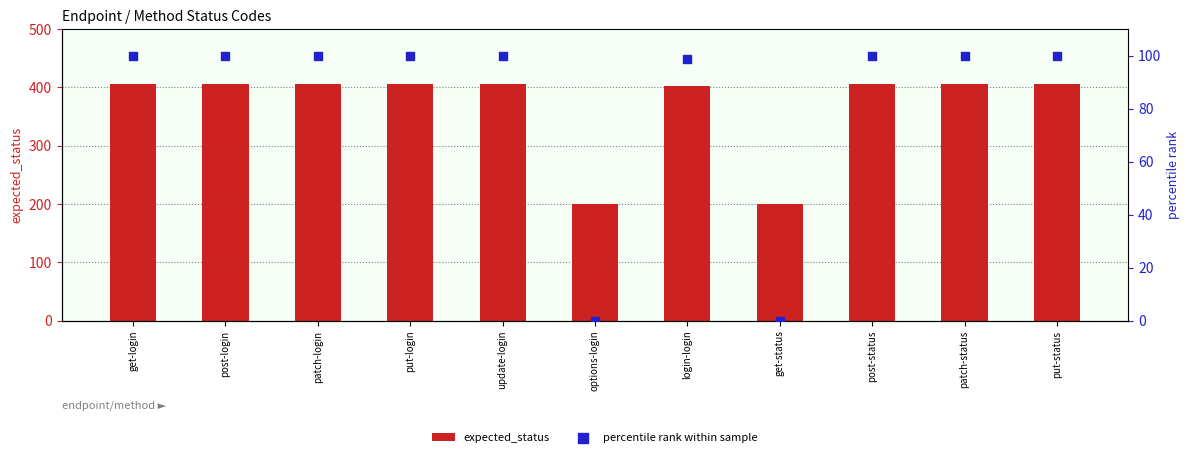

Which series has the widest spread of Y values?

expected_status